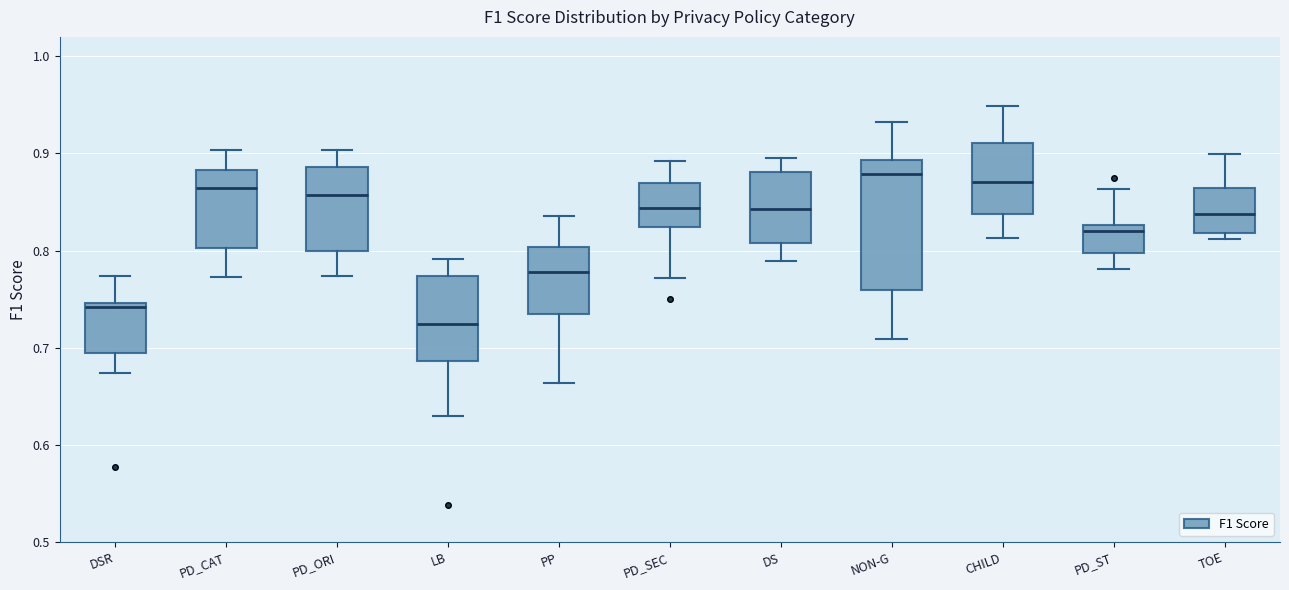

Where does the median line of the box for PD_SEC sit on the y-axis? The values are not printed on the chart, so give them approximately, as read against the axis.

0.84